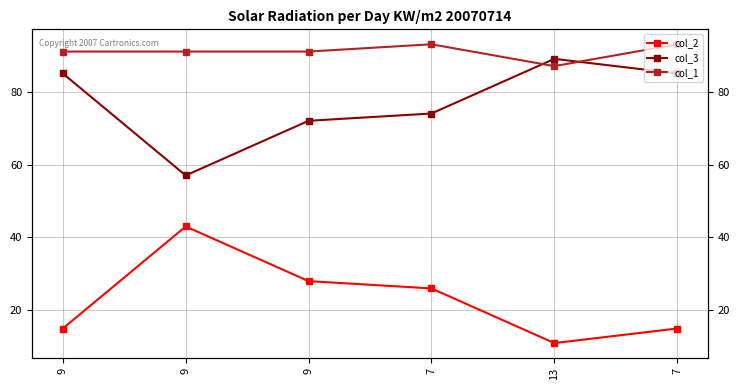

What is the lowest value of the col_3 series?

57